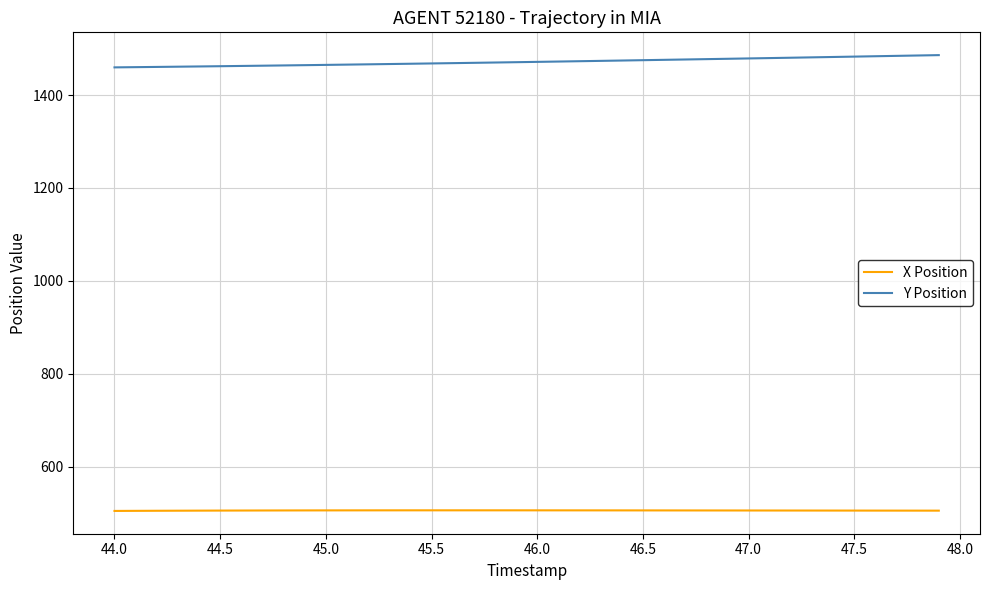

How many values in the X Position series exceed 505?

38